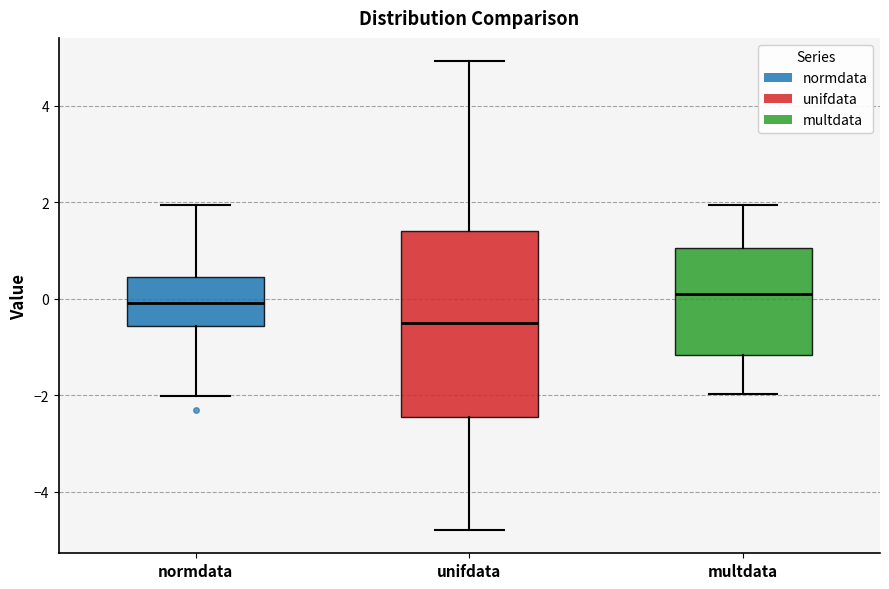

Reading left to right, read every box against the y-axis: the position of its median line, the range the box covers, and the ends of its whiskers. The values are not printed on the chart, so give them approximately, as read against the axis.

normdata: median 0.0, box -0.6 to 0.4, whiskers -2.0 to 2.0
unifdata: median -0.6, box -2.4 to 1.4, whiskers -4.8 to 5.0
multdata: median 0.2, box -1.2 to 1.0, whiskers -2.0 to 2.0